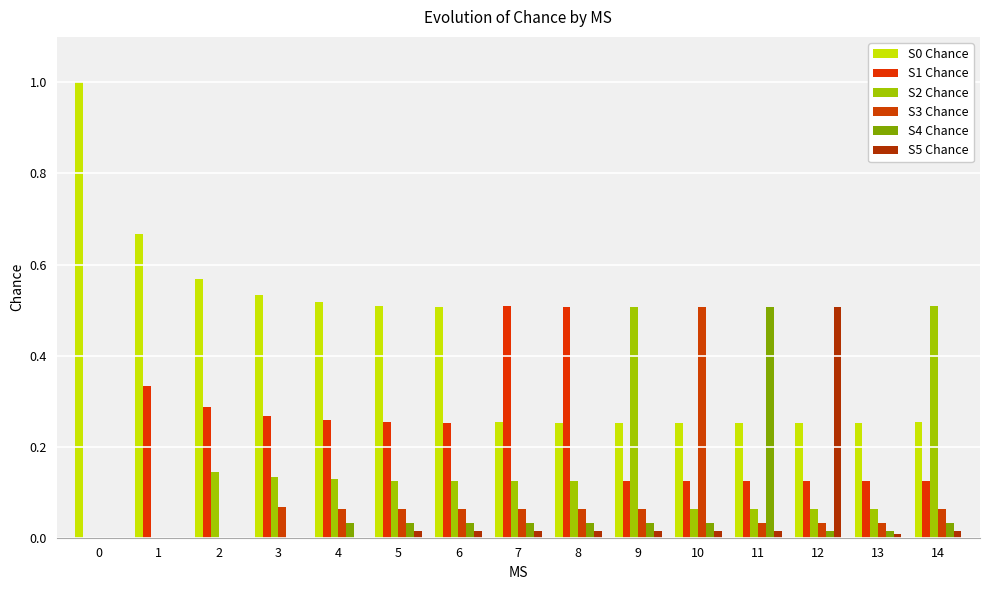

Reading left to right, transcribe all the data shown in this chart.

S0 Chance: 1.0	0.7	0.6	0.5	0.5	0.5	0.5	0.3	0.3	0.3	0.3	0.3	0.3	0.3	0.3
S1 Chance: 0.0	0.3	0.3	0.3	0.3	0.3	0.3	0.5	0.5	0.1	0.1	0.1	0.1	0.1	0.1
S2 Chance: 0.0	0.0	0.1	0.1	0.1	0.1	0.1	0.1	0.1	0.5	0.1	0.1	0.1	0.1	0.5
S3 Chance: 0.0	0.0	0.0	0.1	0.1	0.1	0.1	0.1	0.1	0.1	0.5	0.0	0.0	0.0	0.1
S4 Chance: 0.0	0.0	0.0	0.0	0.0	0.0	0.0	0.0	0.0	0.0	0.0	0.5	0.0	0.0	0.0
S5 Chance: 0.0	0.0	0.0	0.0	0.0	0.0	0.0	0.0	0.0	0.0	0.0	0.0	0.5	0.0	0.0